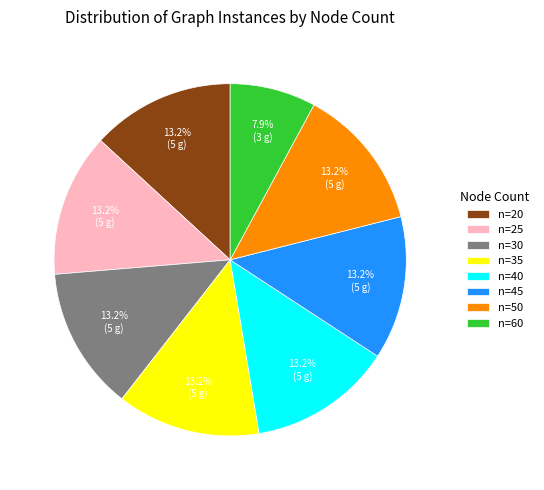

Which category has the smallest portion of the pie?

n=60